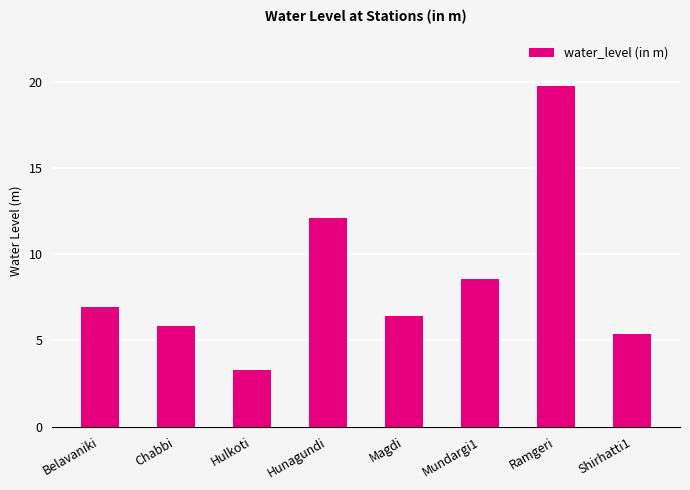

What is the smallest value displayed?

3.3